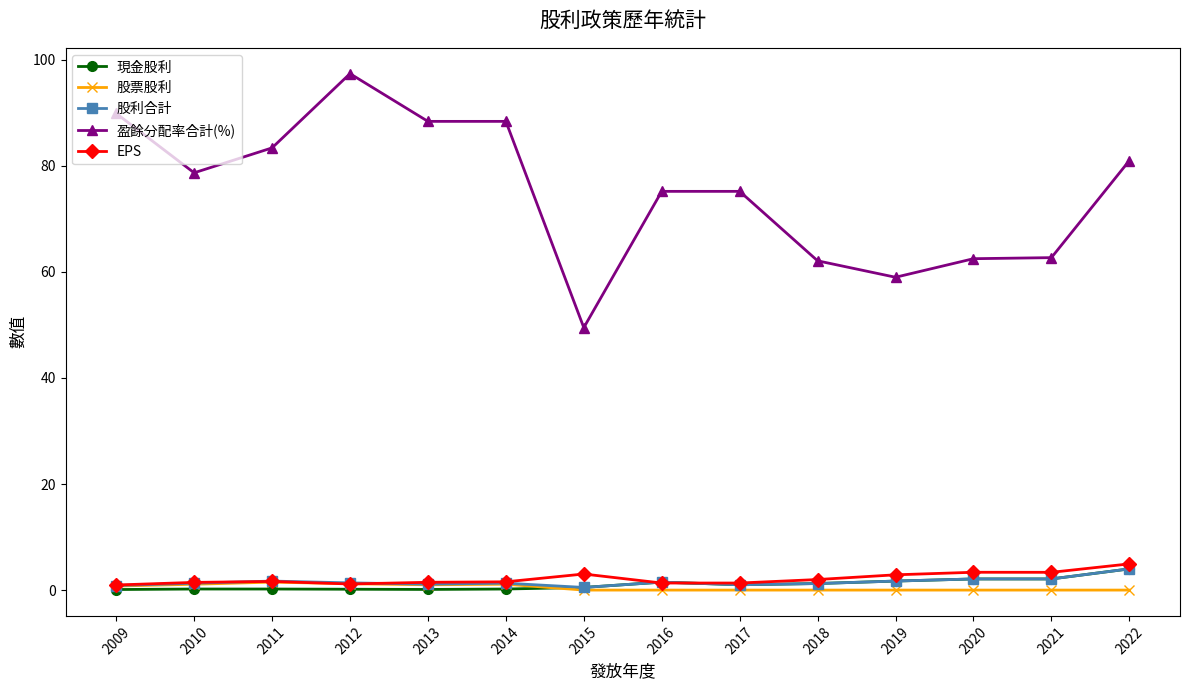

Which series has the largest total across all categories?

盈餘分配率合計(%)